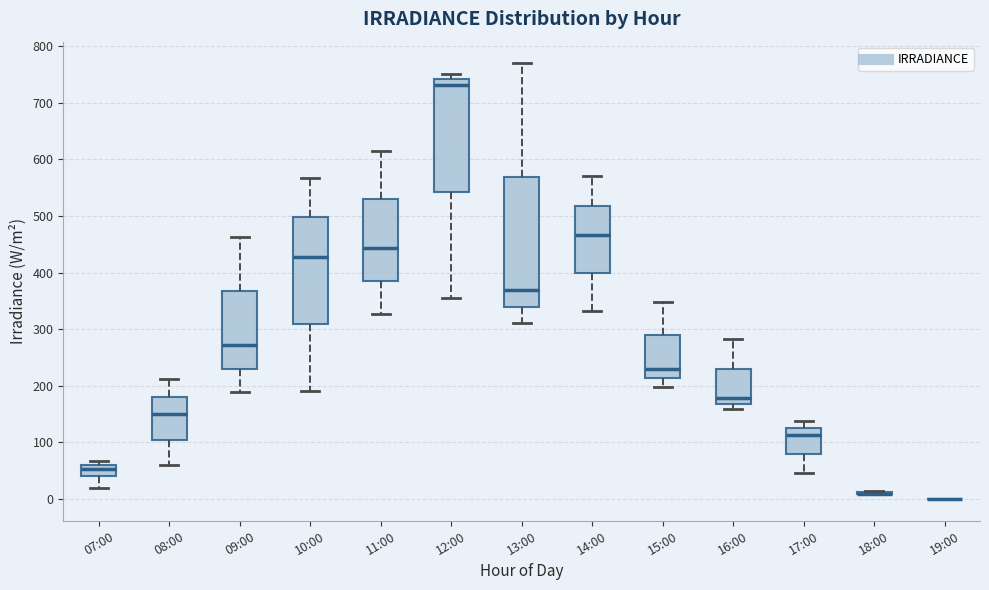

Reading left to right, transcribe this box plot: for each box, give where its median line is, the range the box spans, and where its two whiskers end, as read against the y-axis. The values are not printed on the chart, so give them approximately, as read against the axis.

07:00: median 50, box 40 to 60, whiskers 20 to 70
08:00: median 150, box 100 to 180, whiskers 60 to 210
09:00: median 270, box 230 to 370, whiskers 190 to 460
10:00: median 430, box 310 to 500, whiskers 190 to 570
11:00: median 440, box 380 to 530, whiskers 330 to 620
12:00: median 730, box 540 to 740, whiskers 360 to 750
13:00: median 370, box 340 to 570, whiskers 310 to 770
14:00: median 470, box 400 to 520, whiskers 330 to 570
15:00: median 230, box 210 to 290, whiskers 200 to 350
16:00: median 180, box 170 to 230, whiskers 160 to 280
17:00: median 110, box 80 to 130, whiskers 50 to 140
18:00: box collapsed to a line at 10, whiskers 10 to 10
19:00: box collapsed to a line at 0, whiskers 0 to 0